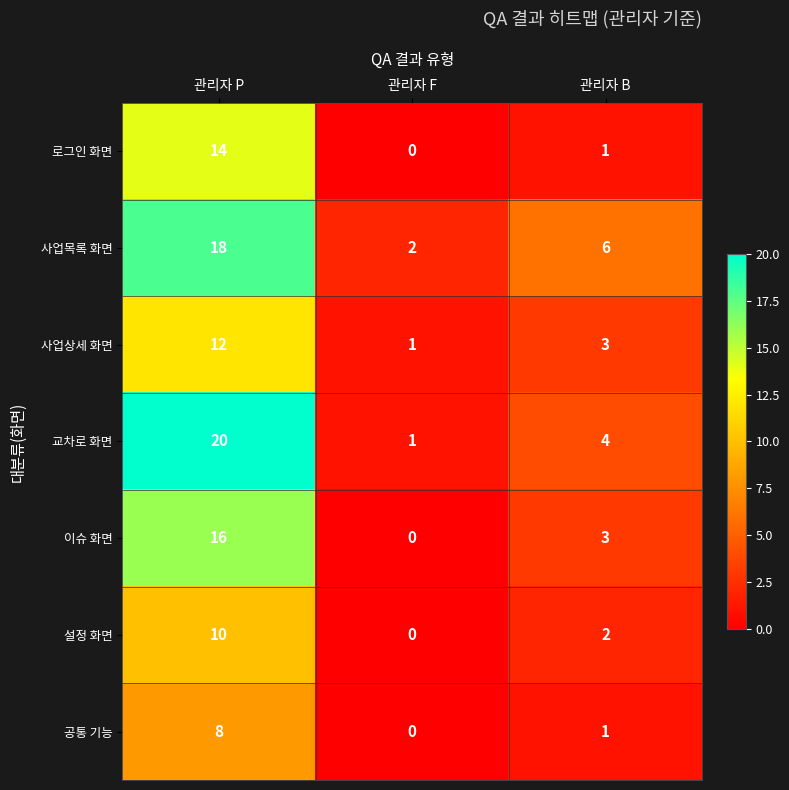

Reading left to right, transcribe all the data shown in this chart.

로그인 화면: 관리자 P=14	관리자 F=0	관리자 B=1
사업목록 화면: 관리자 P=18	관리자 F=2	관리자 B=6
사업상세 화면: 관리자 P=12	관리자 F=1	관리자 B=3
교차로 화면: 관리자 P=20	관리자 F=1	관리자 B=4
이슈 화면: 관리자 P=16	관리자 F=0	관리자 B=3
설정 화면: 관리자 P=10	관리자 F=0	관리자 B=2
공통 기능: 관리자 P=8	관리자 F=0	관리자 B=1